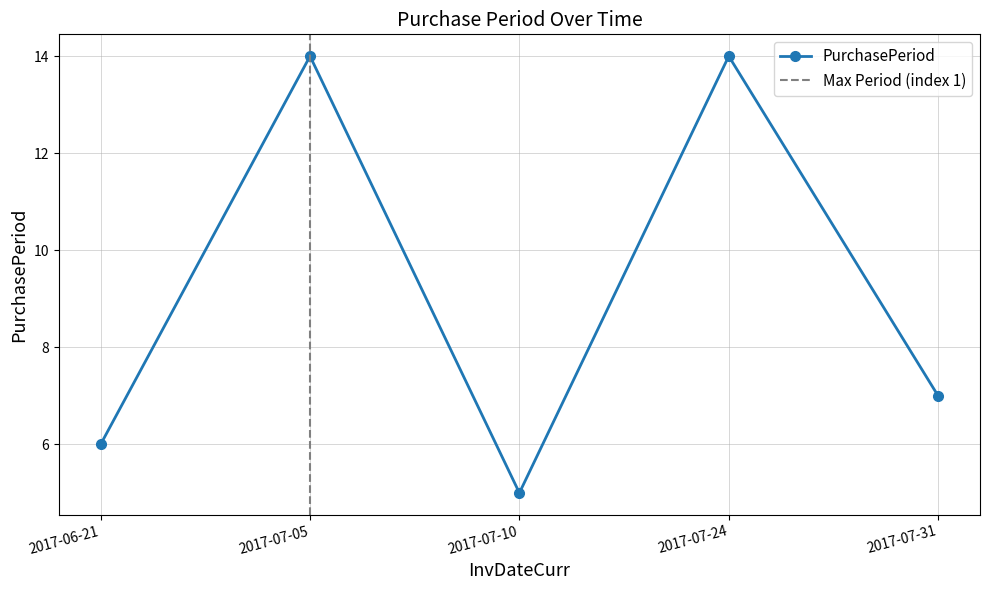

Which has a higher value, 2017-07-05 or 2017-07-24?

2017-07-05